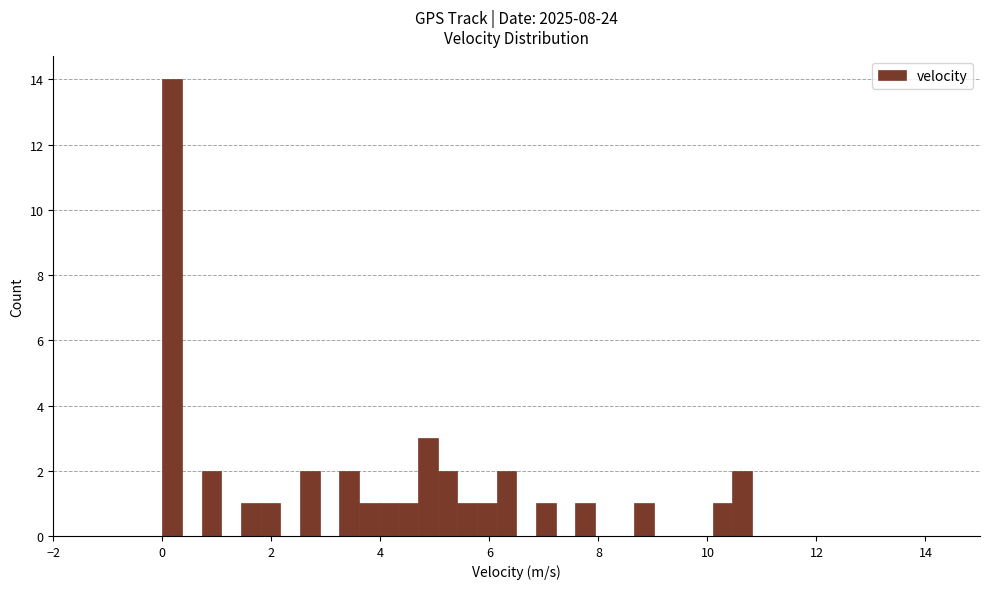

Read against the x-axis, roughly where is the centre of the tallest bar?

0.2